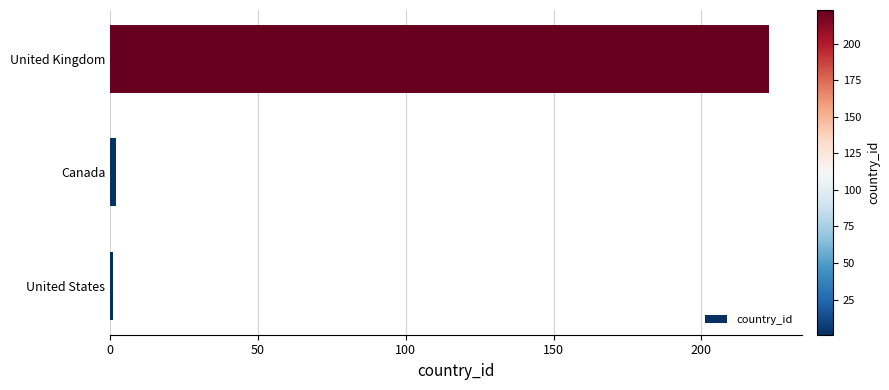

Are the bars grouped side by side (vs. stacked)?

No